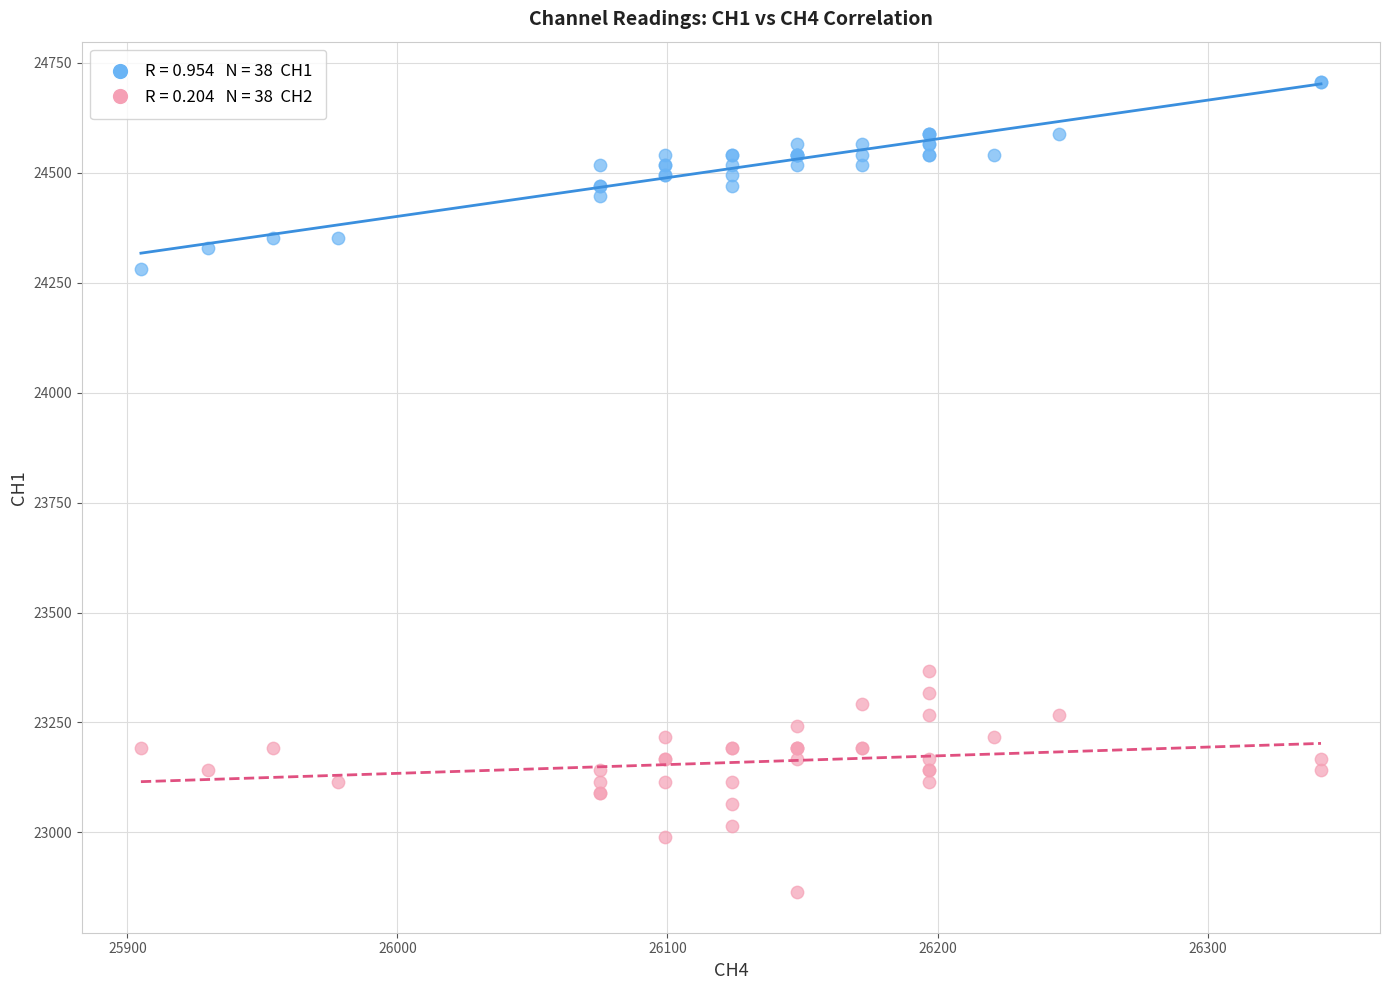

Across all series, what Y value is closest to 23785?

23367